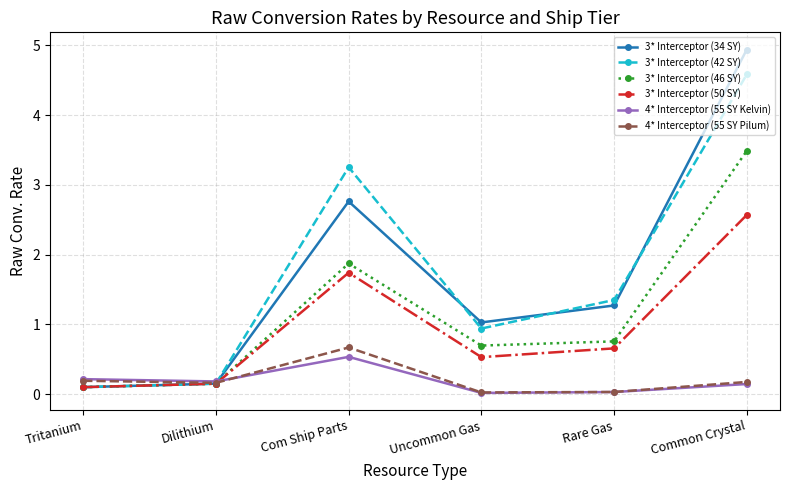

What position from the right is Tritanium?

6